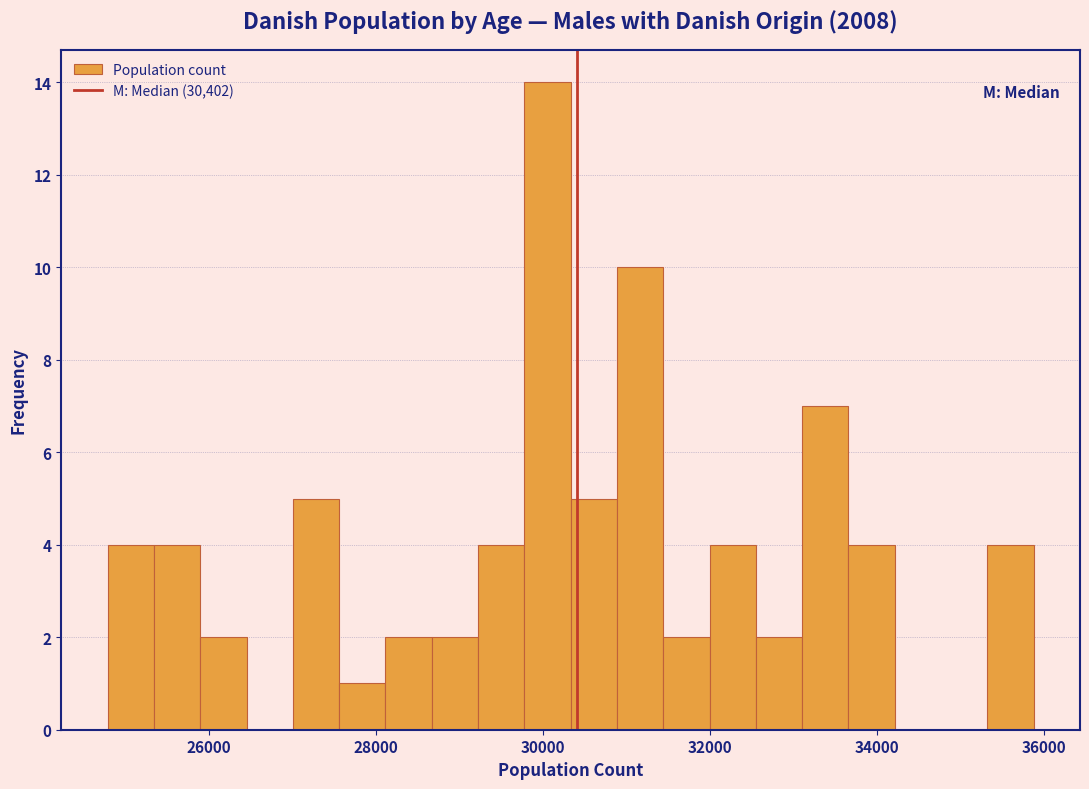

Around what value on the x-axis is the tallest bar? Give the approximate position of its centre, as read against the axis.

30000